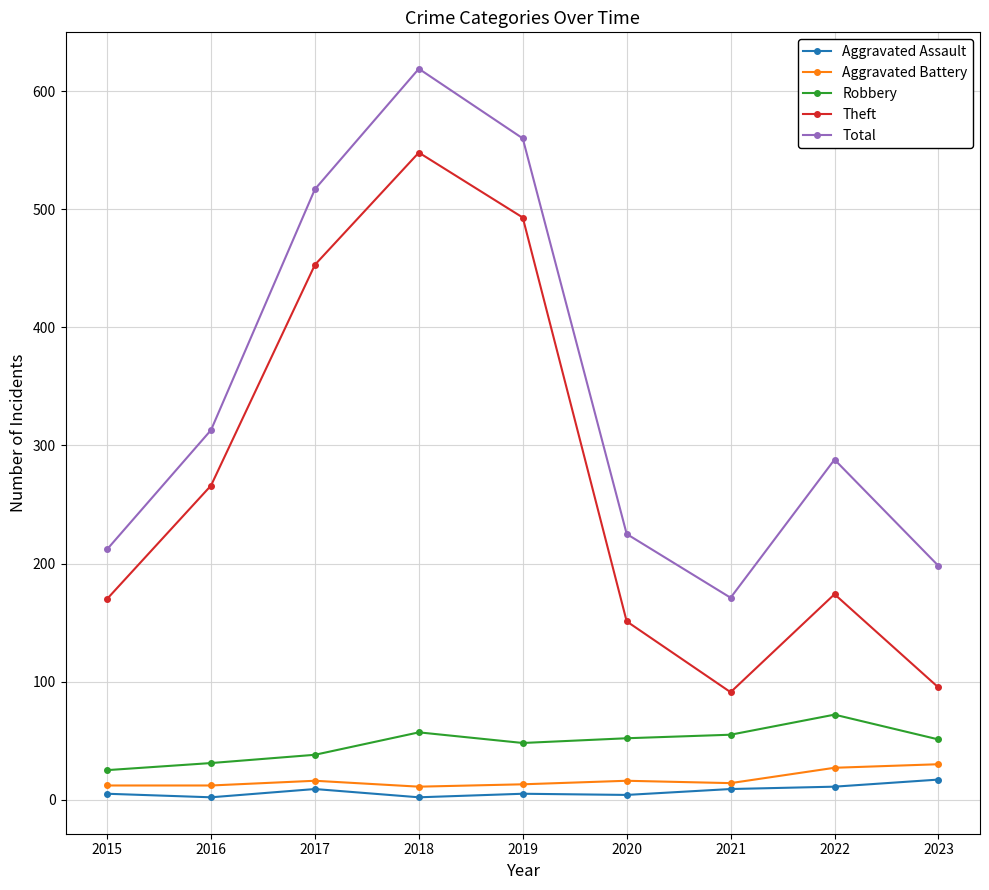

At which category is the sum across all series the highest?

2018